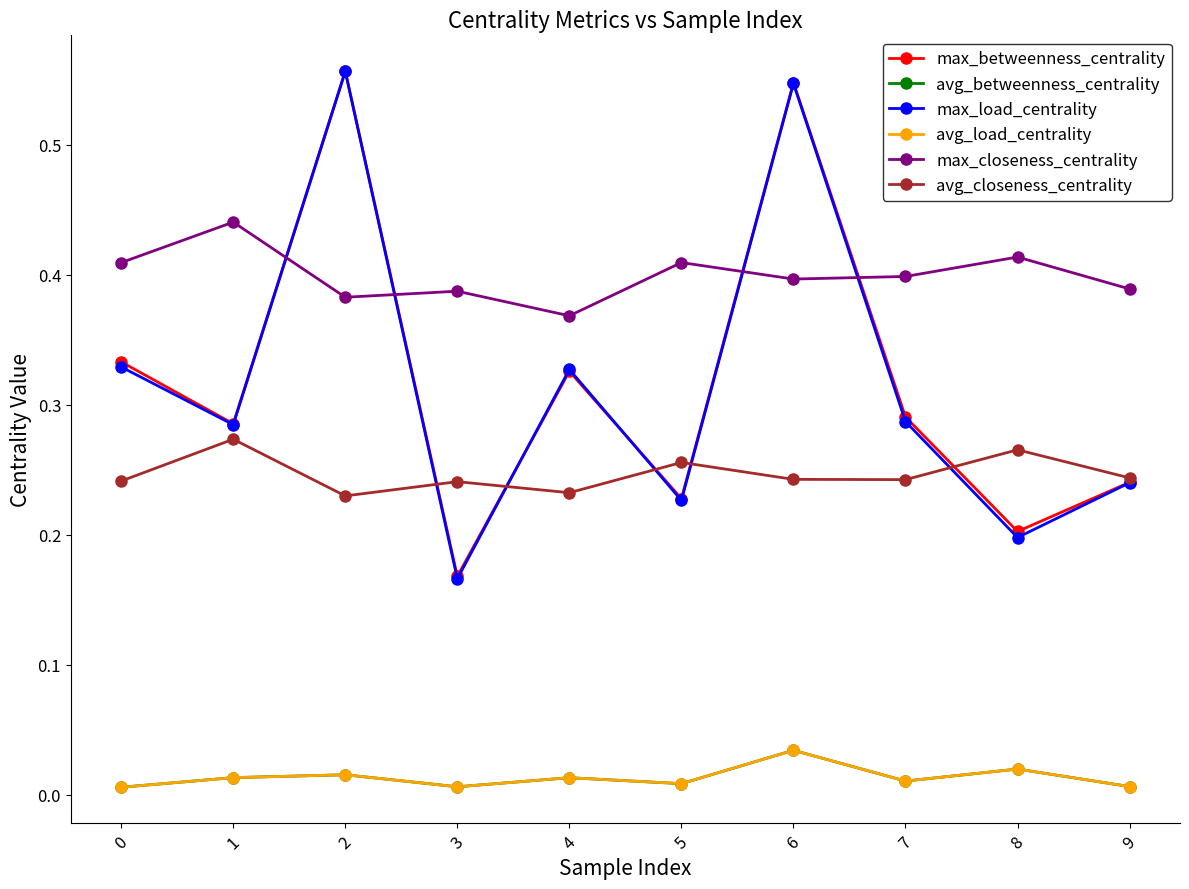

Does the chart have visible grid lines?

No